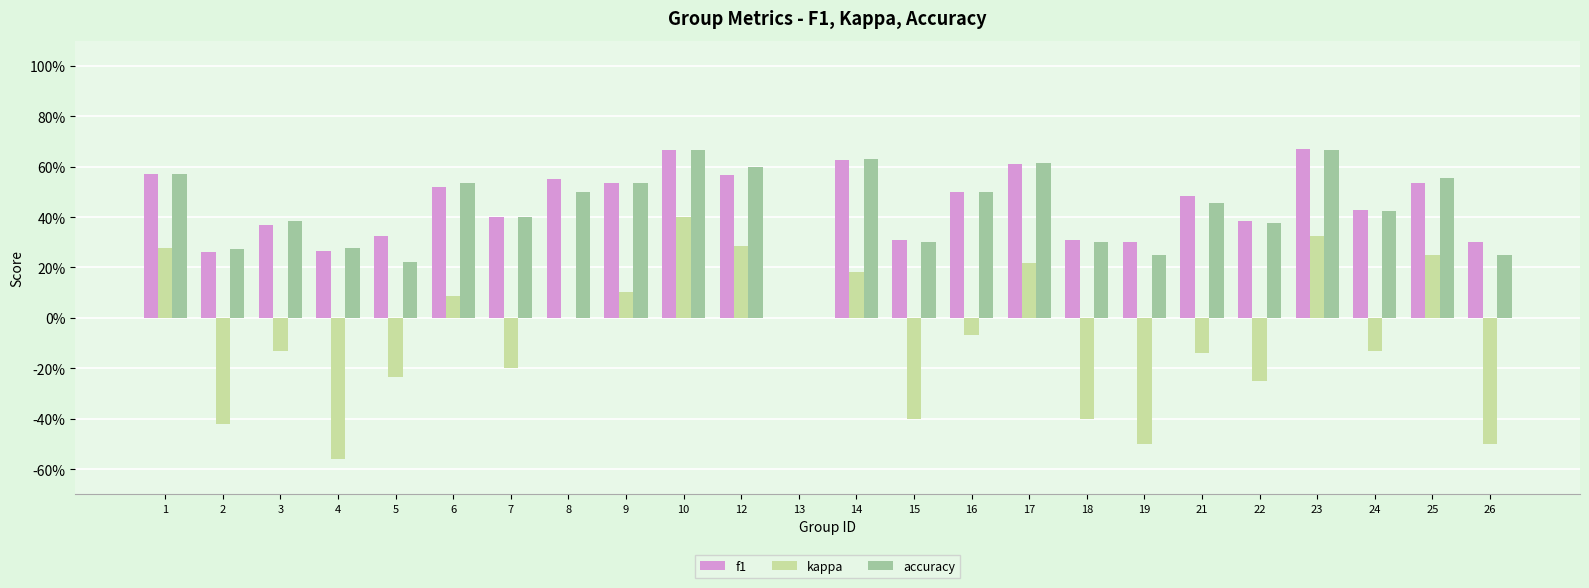

At which category is the sum across all series the highest?

10